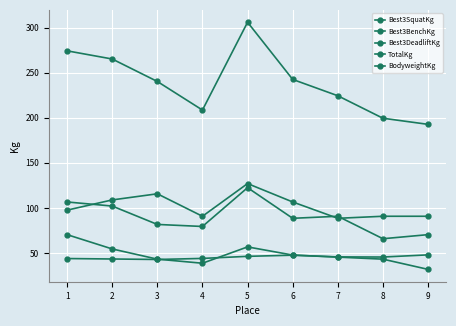

Which series has the largest range (max minus min)?

TotalKg